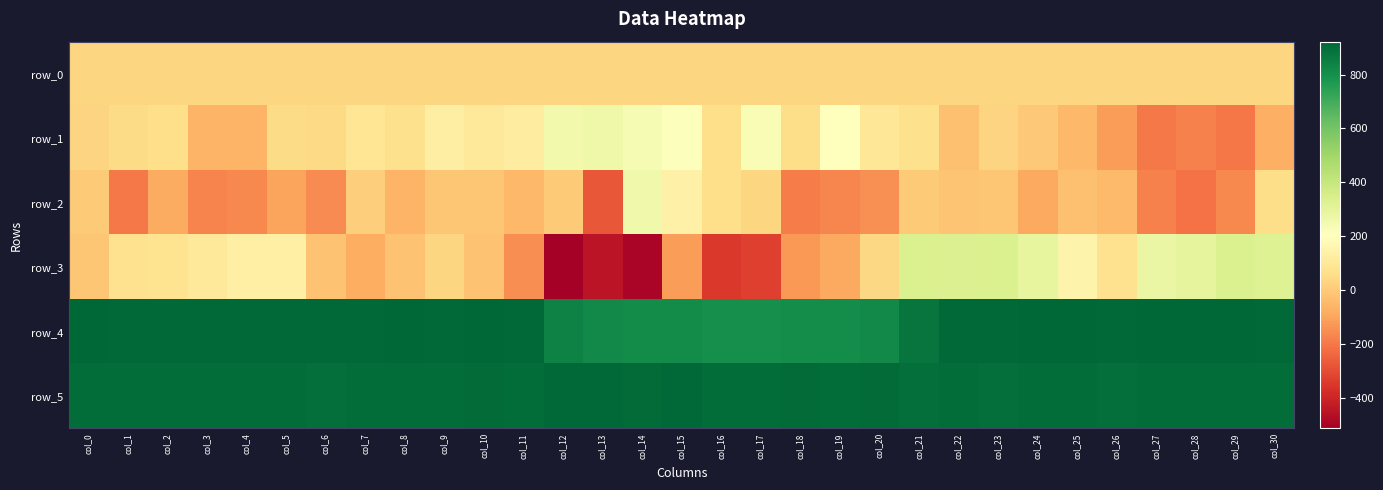

Count the number of categories in the chart.

31